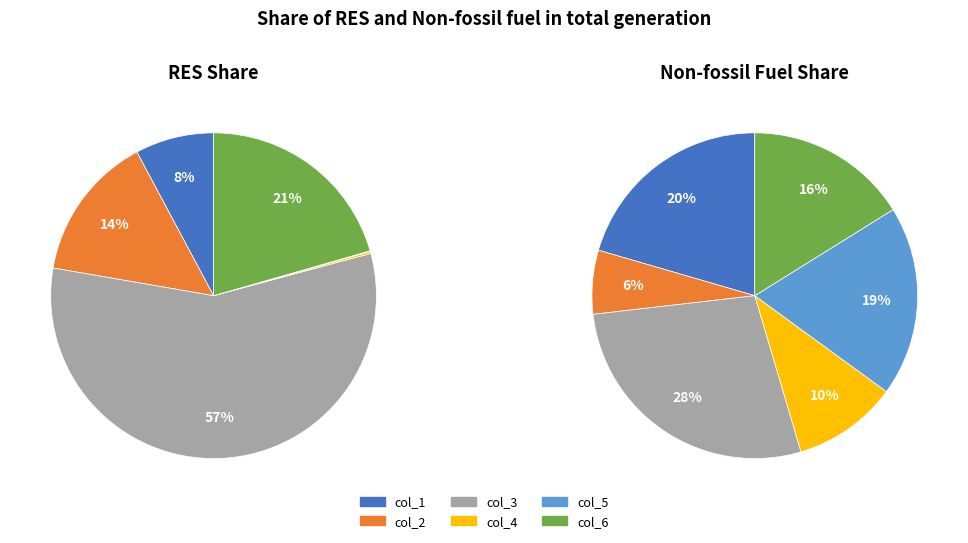

Which category accounts for the majority?

col_3